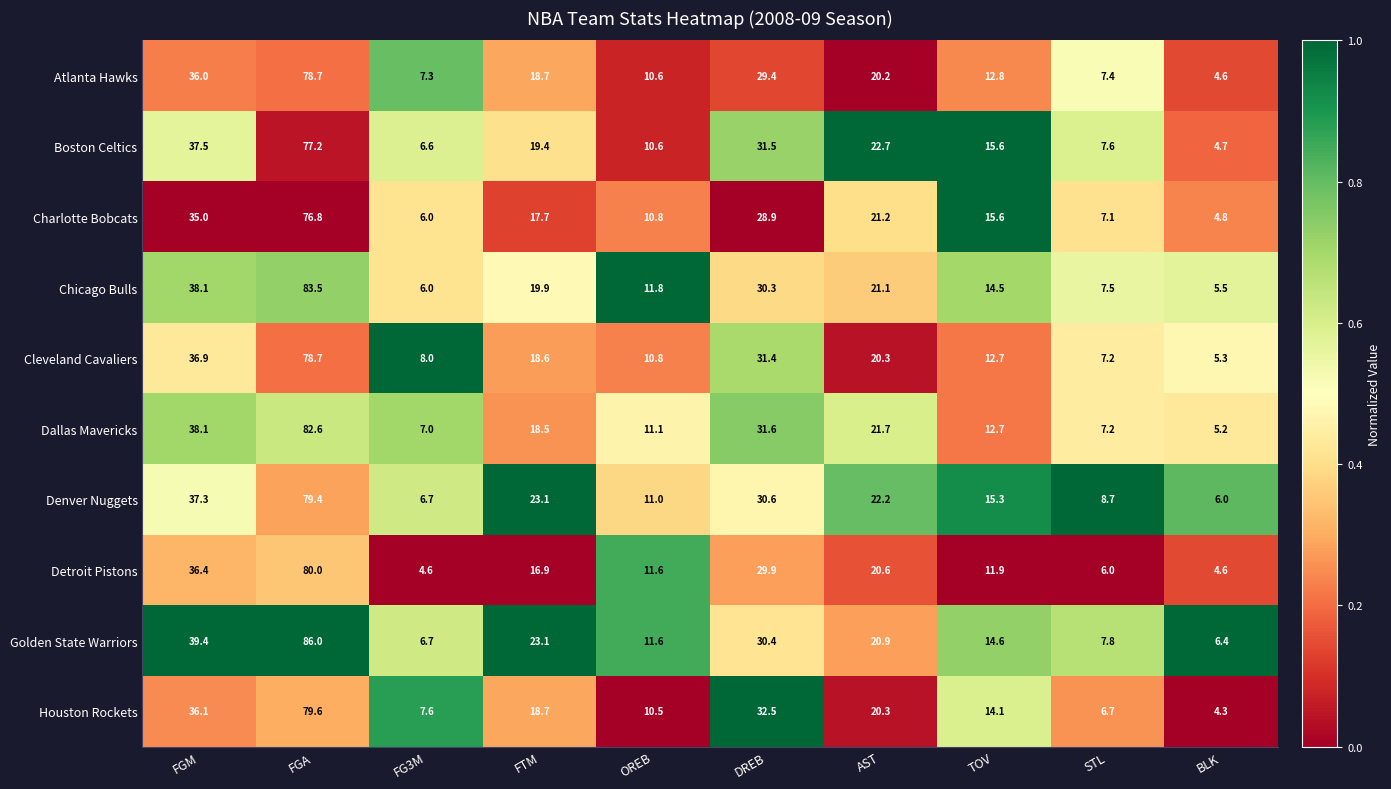

True or false: Cleveland Cavaliers has a value of 31.4 at AST.

False